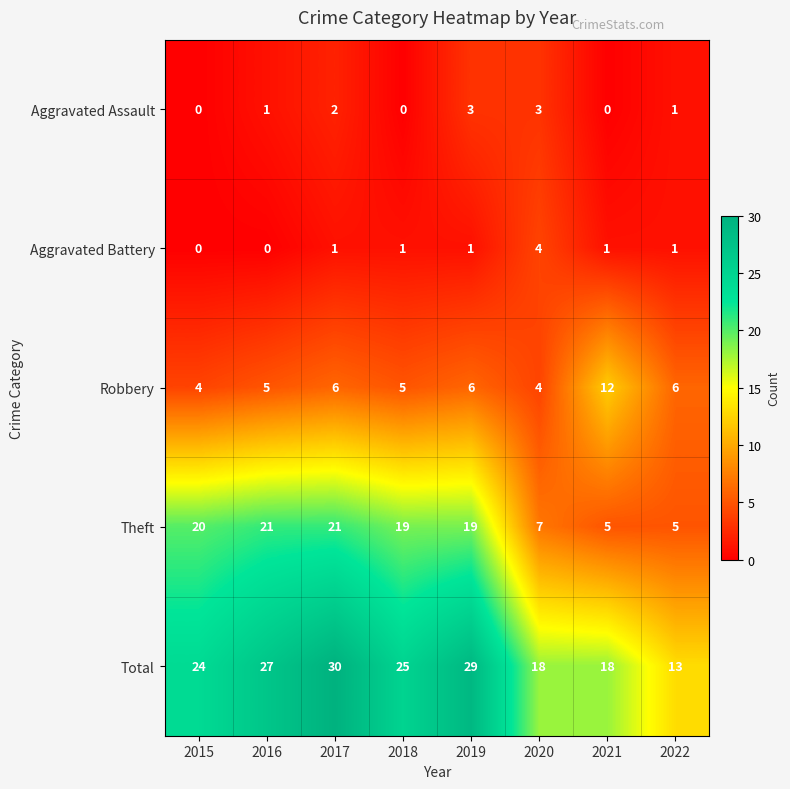

Which category has the highest value across all series?

2017